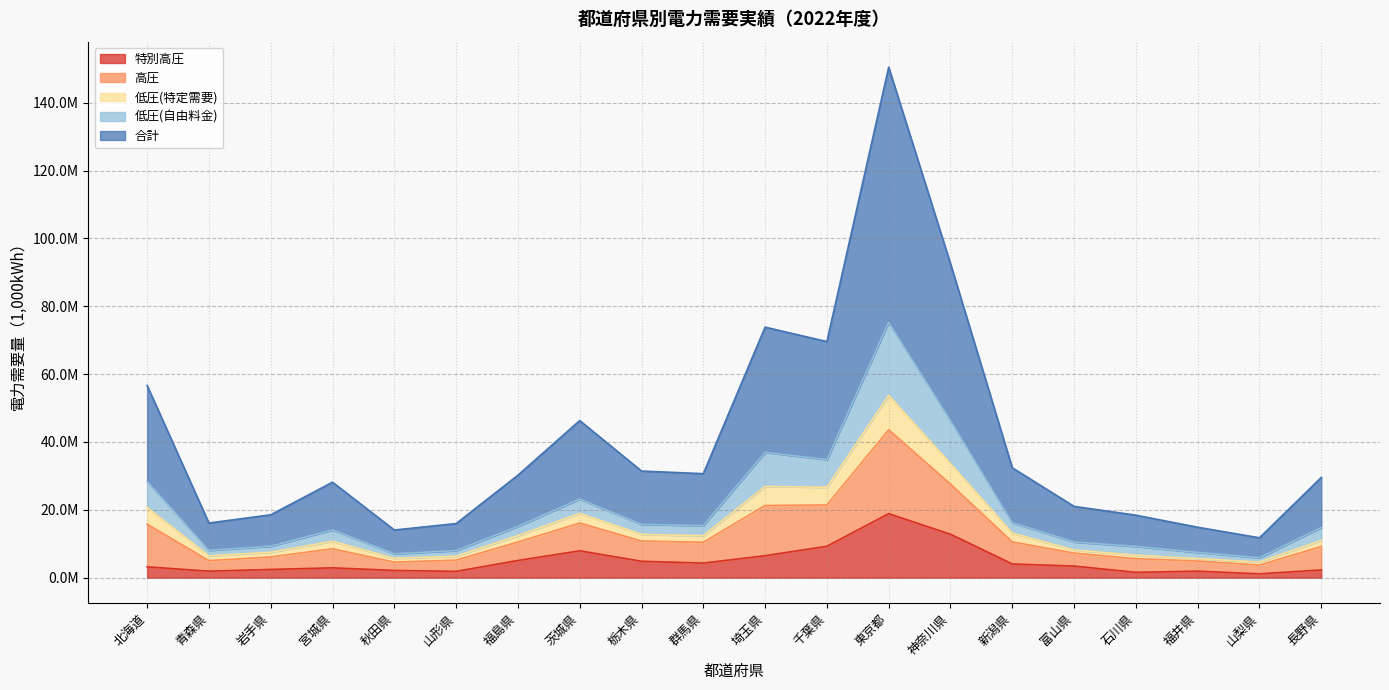

How many interior local valleys does the 特別高圧 series have?

5